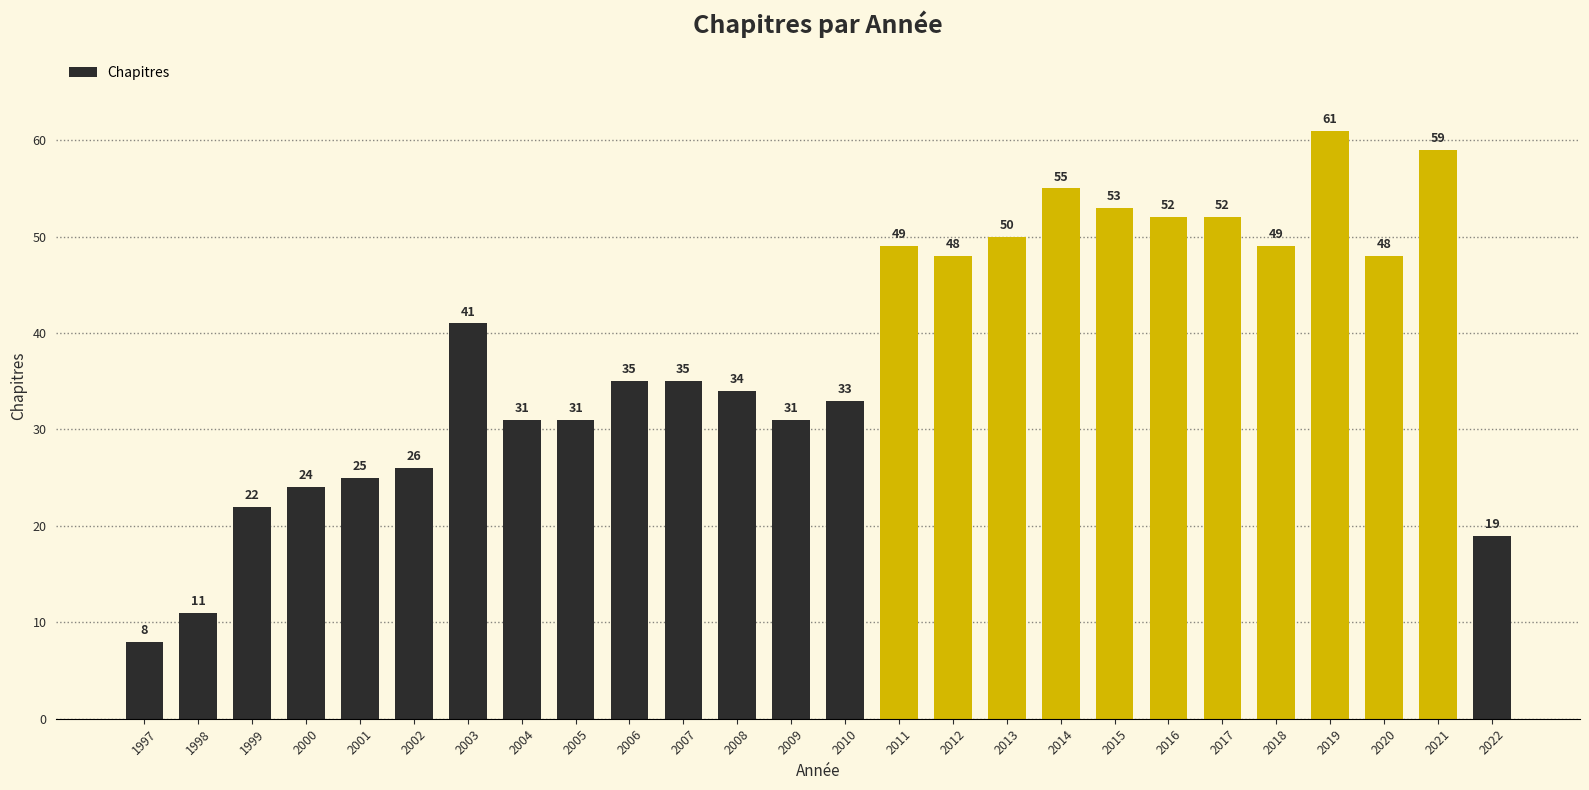

Where is the data nearest to the value 34?

2008